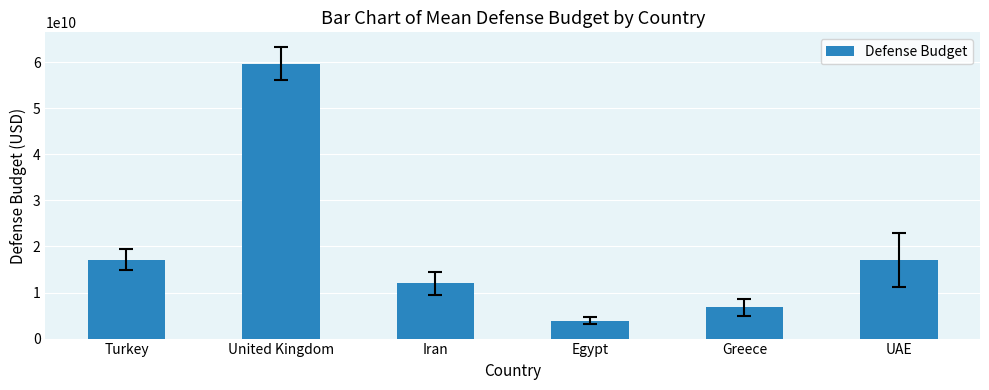

What is the ratio of the value at Egypt to the value at United Kingdom?

0.1